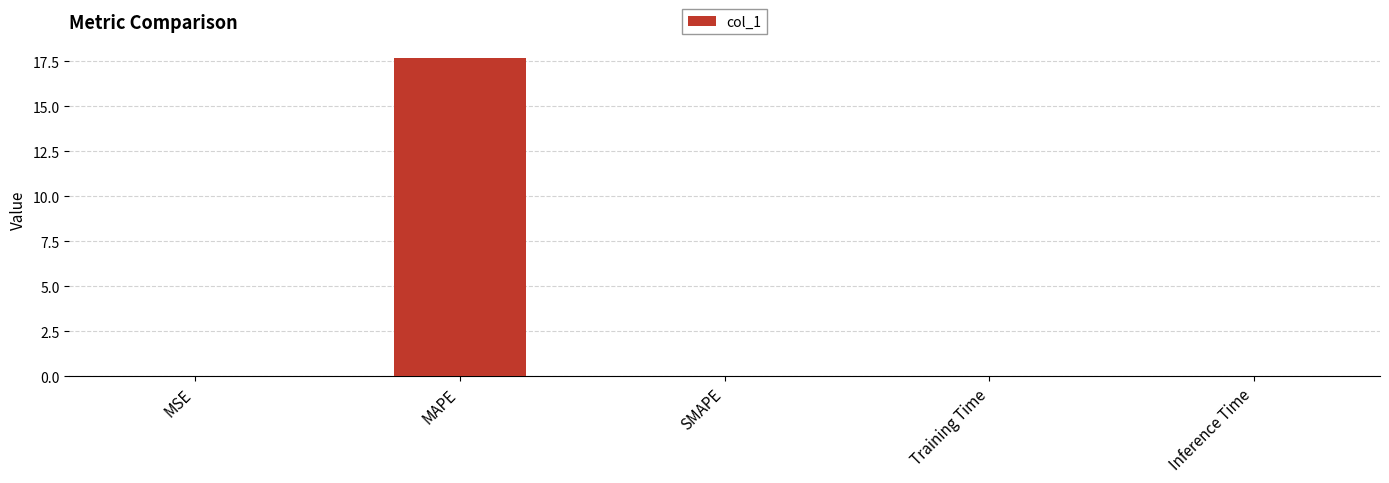

Are the bars horizontal?

No